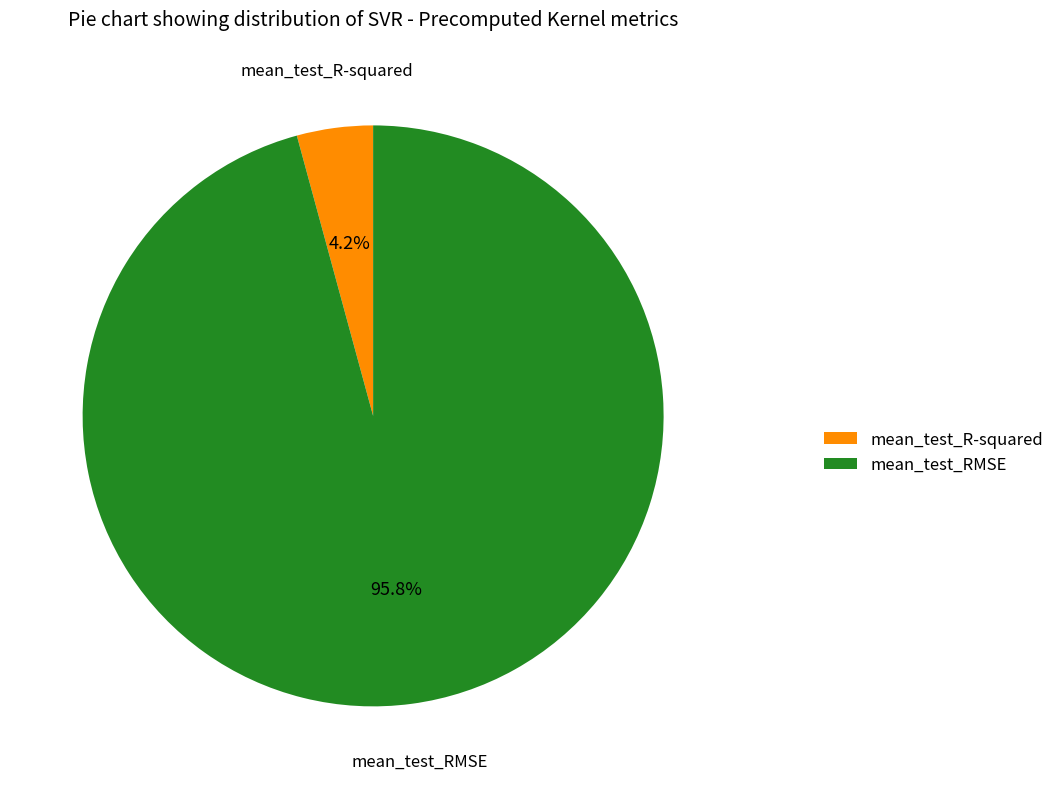

Count the number of slices in the pie.

2